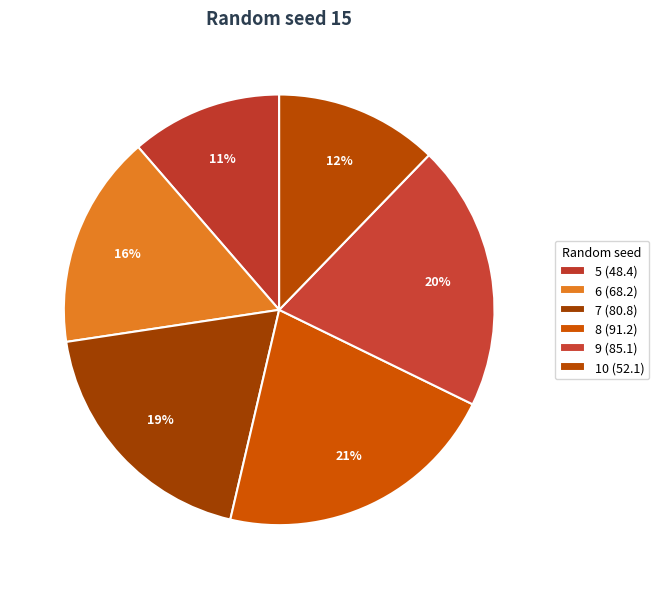

True or false: 10 accounts for 12% of the total.

True